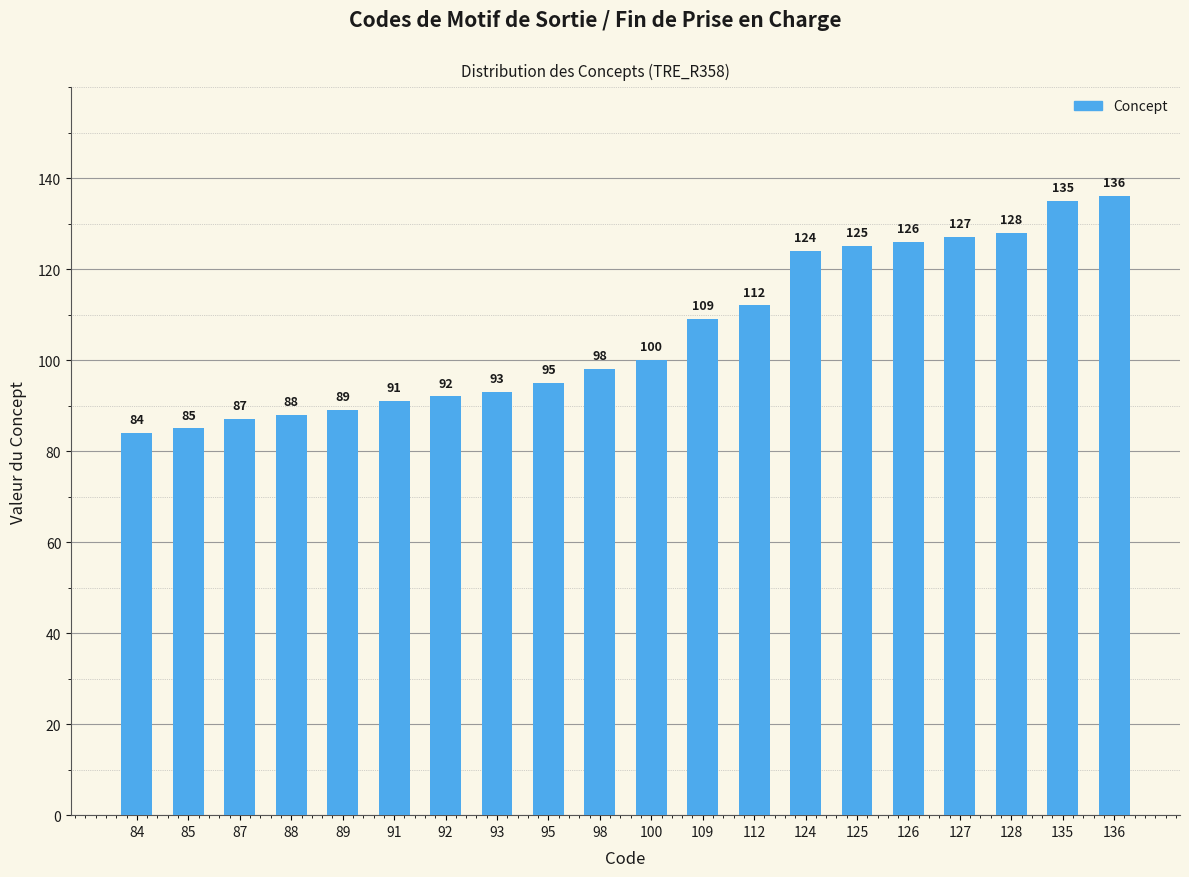

What value does the data have at 136?

136